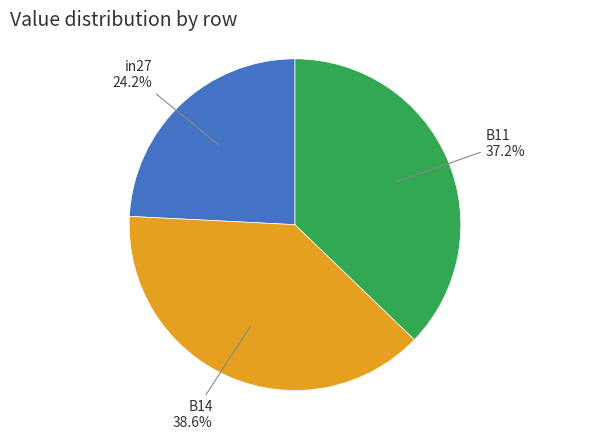

What is the largest slice in the pie chart?

B14